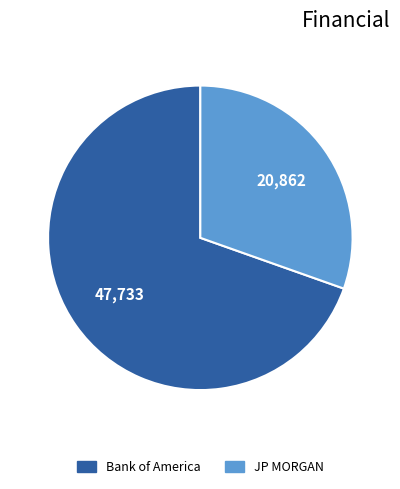

Rank the categories by value from highest to lowest.

Bank of America, JP MORGAN